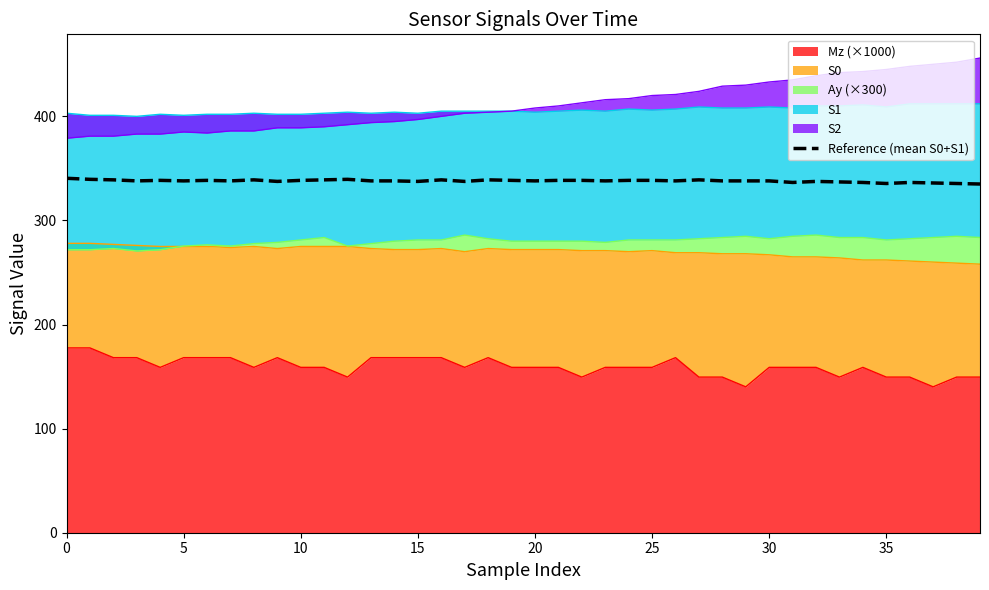

What is the difference between the maximum and minimum values?

5.5